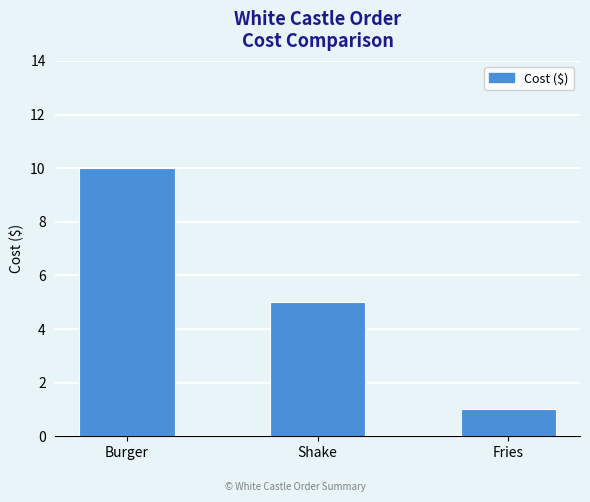

Does the chart contain any negative values?

No